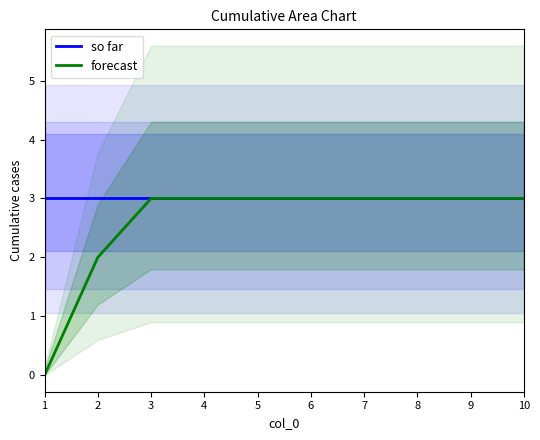

Rank the series at 5 from highest to lowest value.

so far, forecast